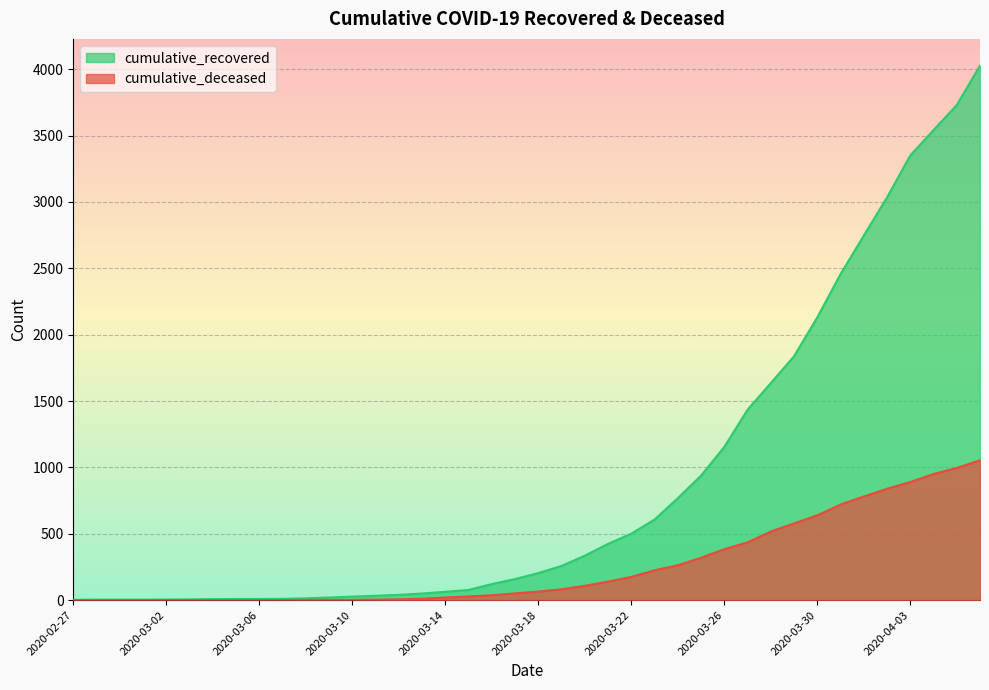

What is the total value across all series at 2020-03-16?

158